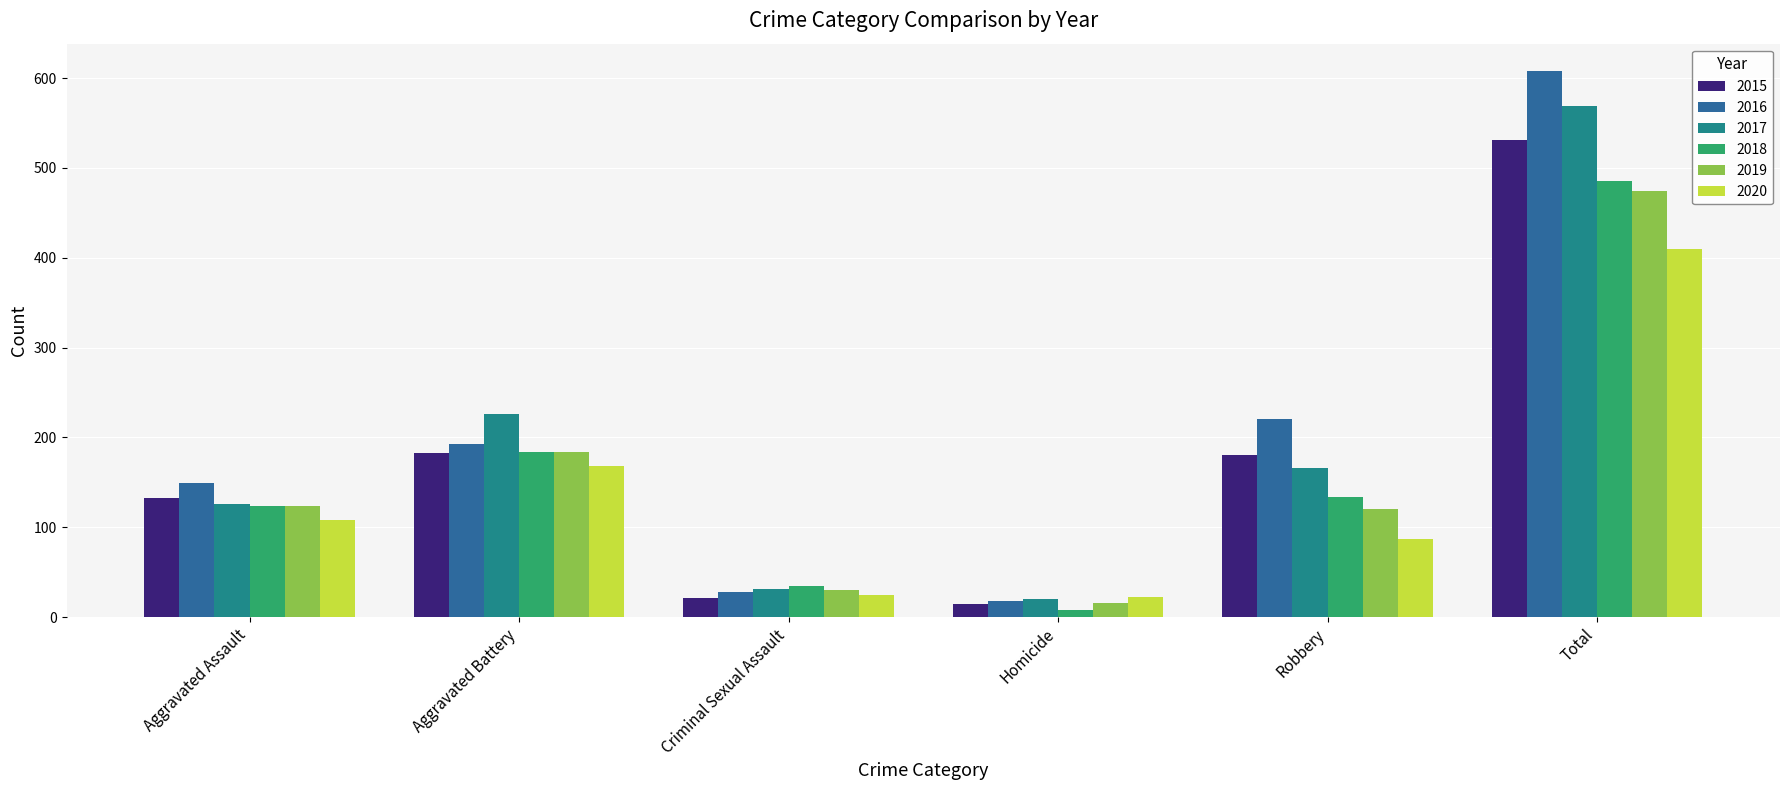

Where is 2016 nearest to the value 313?

Robbery